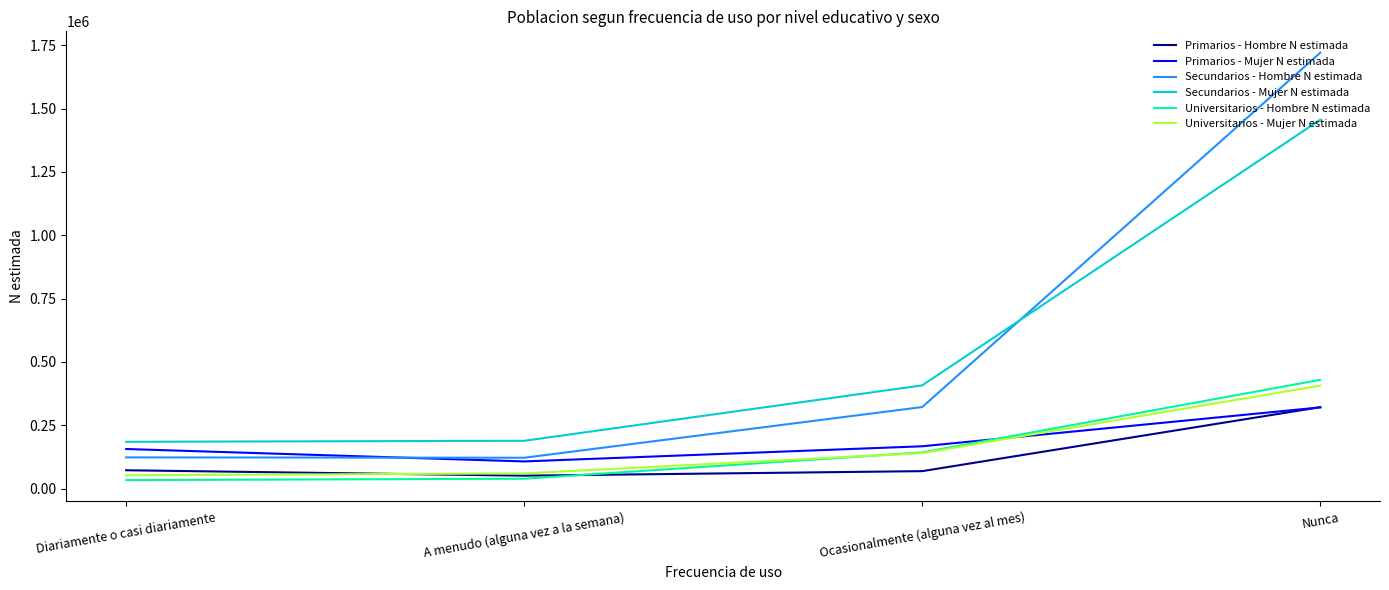

Which series changed the most between Diariamente o casi diariamente and A menudo (alguna vez a la semana)?

Primarios - Mujer N estimada